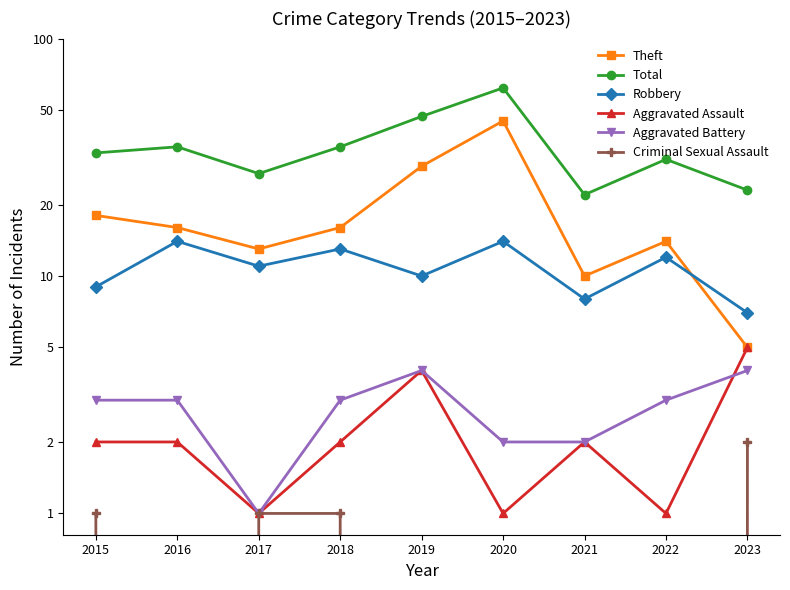

True or false: Aggravated Battery and Theft intersect in this chart.

False